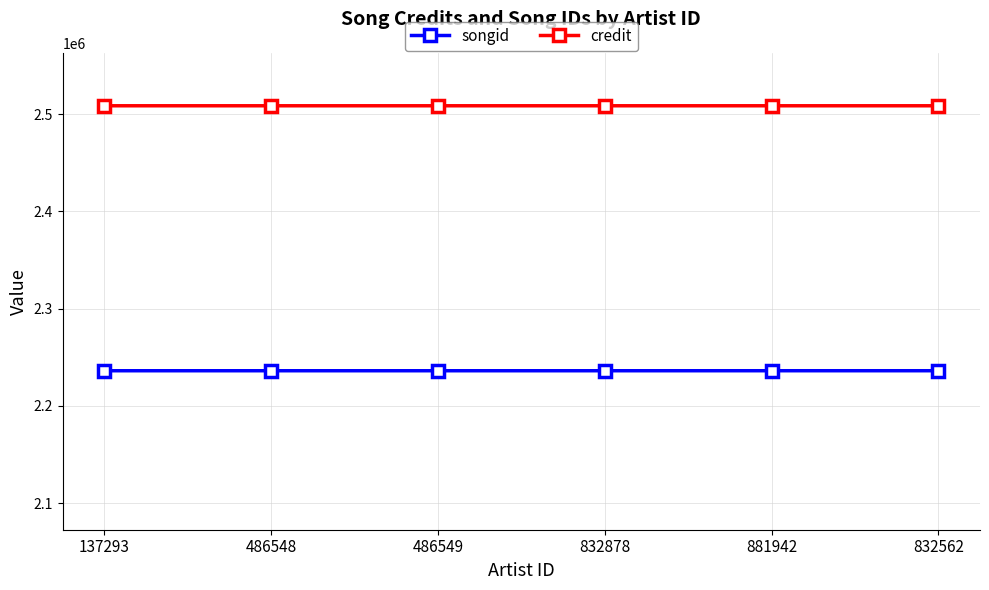

True or false: credit has more than 0 interior local peaks.

False